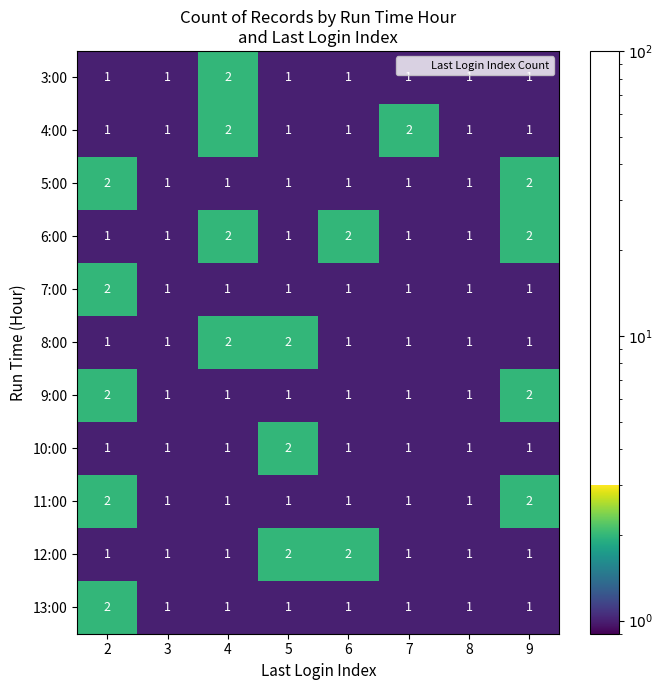

What is the spread (max minus min) of values at 2?

1